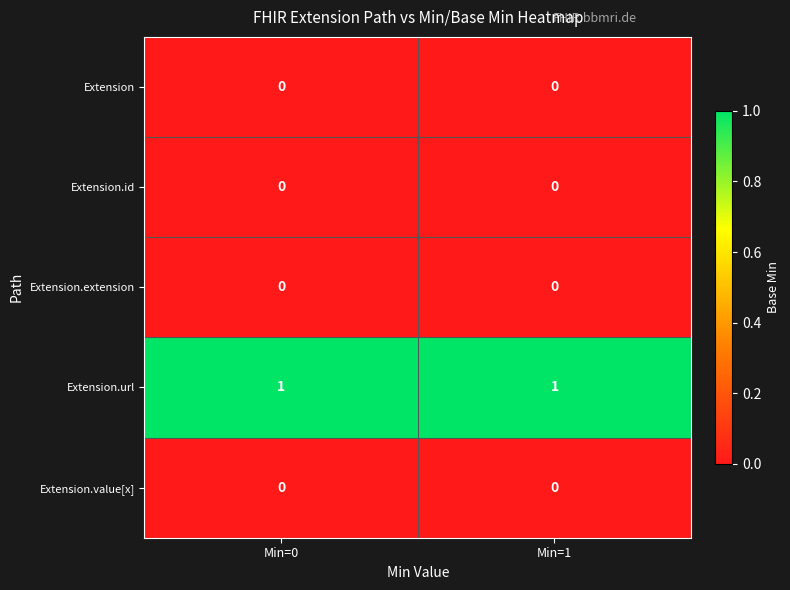

The value of Extension.id at Min=0 is 0. True or false?

True